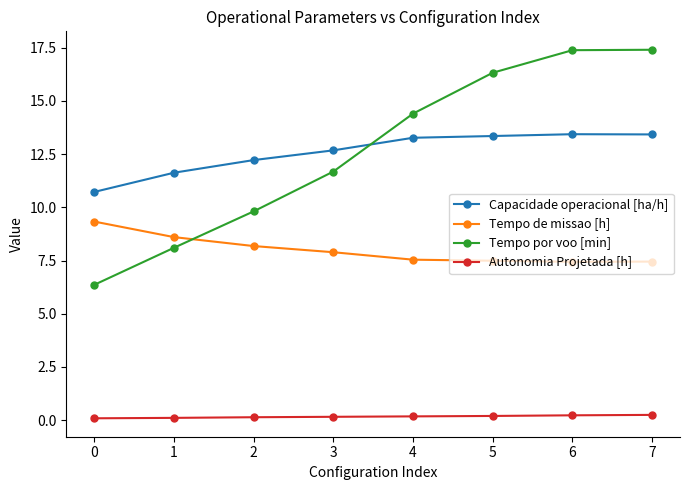

True or false: Tempo por voo [min] and Autonomia Projetada [h] cross at least once.

False